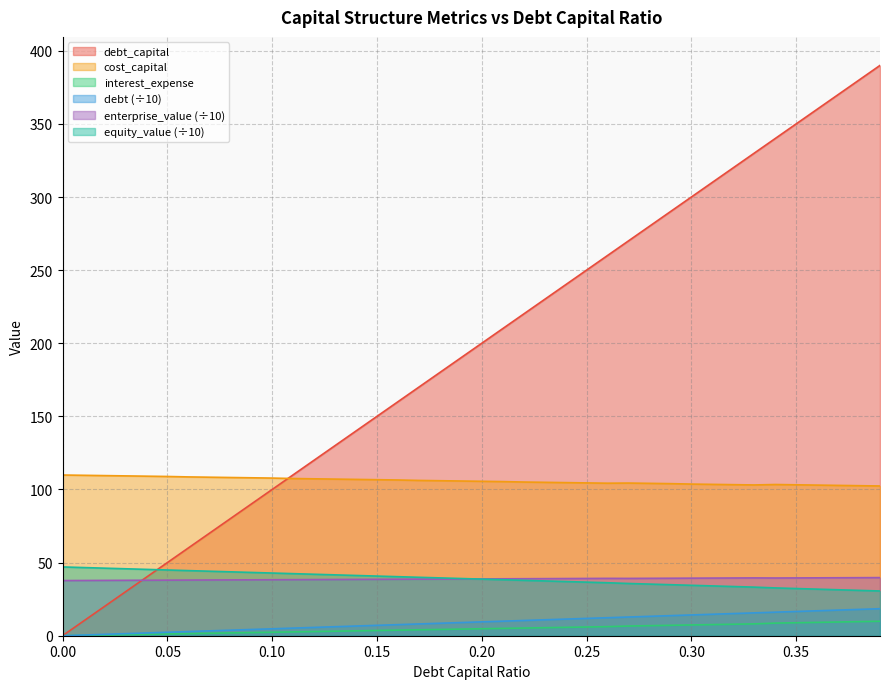

At which category does cost_capital reach its first local valley?

0.26